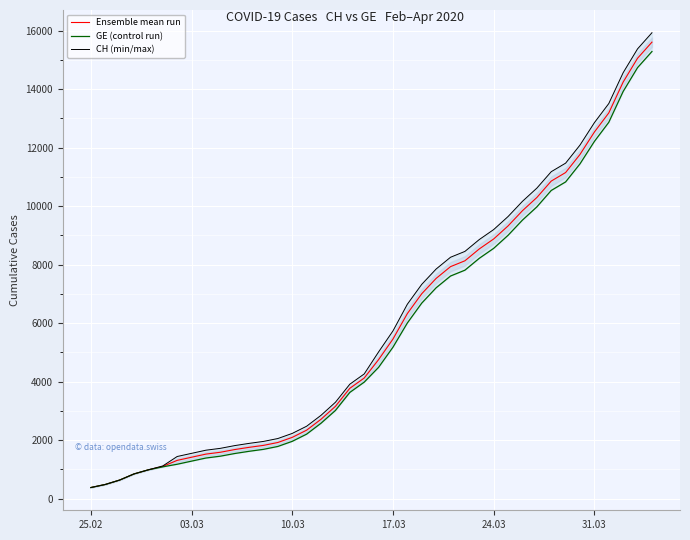

Rank the series by their average value, from lowest to highest.

GE (control run), Ensemble mean run, CH (min/max)